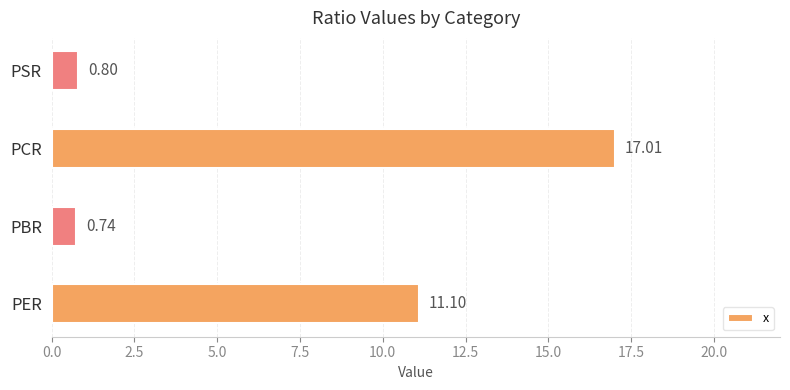

What is the difference between the maximum and minimum values?

16.3